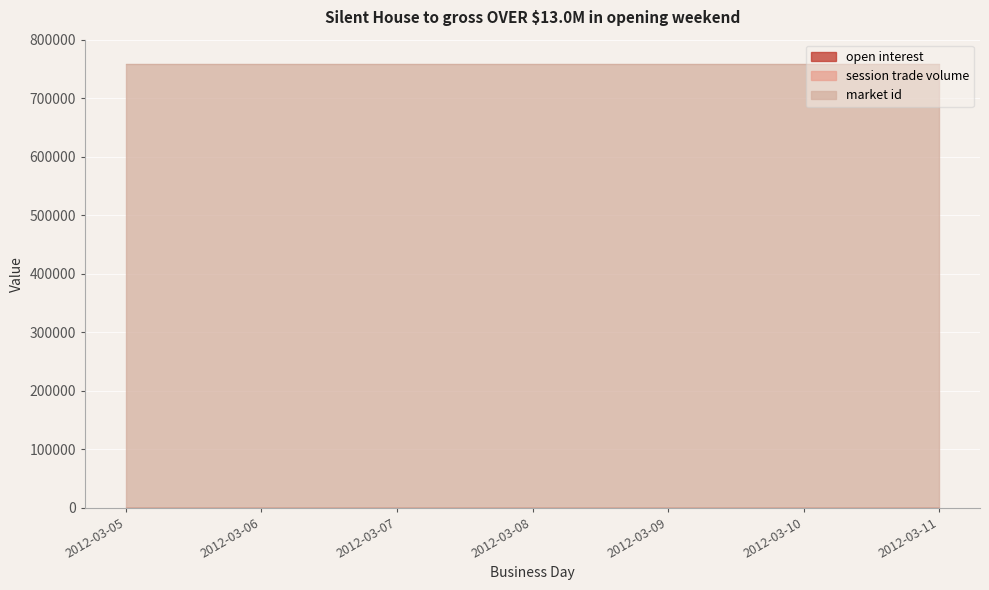

True or false: market id has more than 1 interior local peaks.

False